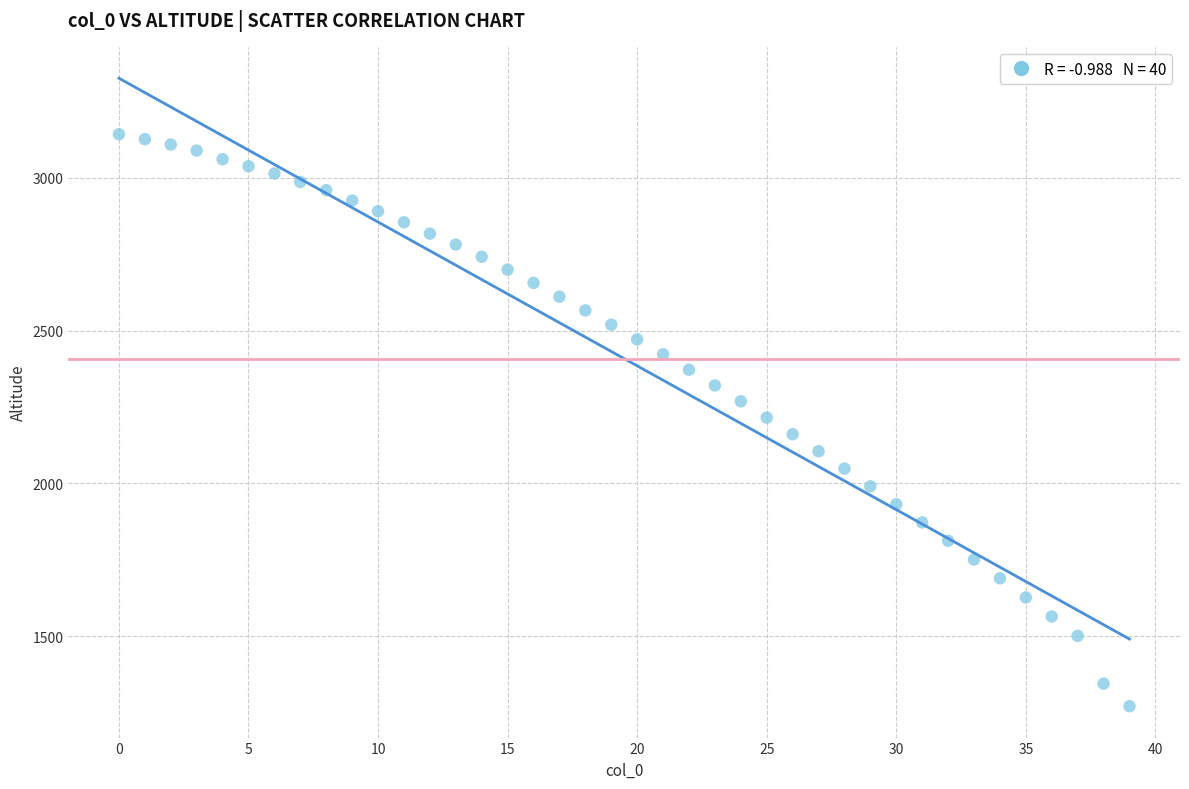

What is the range of Y values (max minus min)?

1872.1